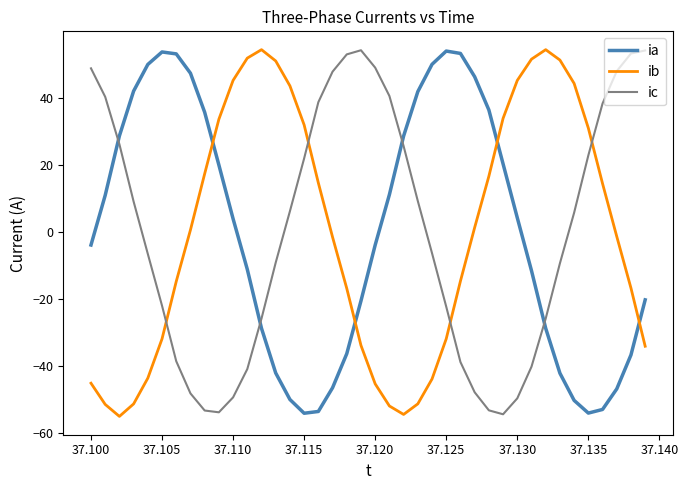

Which series ends up on top after the final intersection of ib and ia?

ia